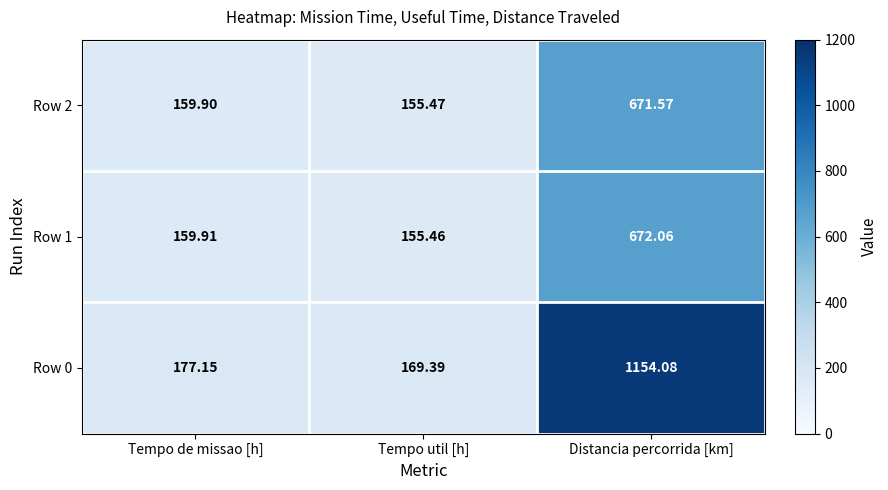

At which label is Row 0 closest to 661?

Tempo de missao [h]